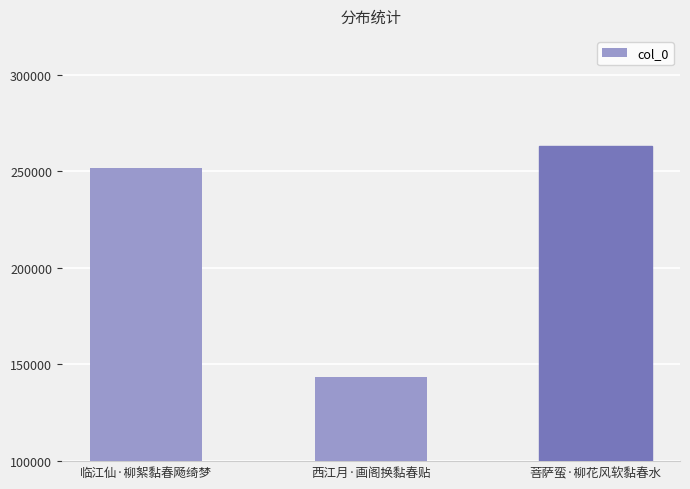

What is the difference between the values at 临江仙·柳絮黏春飏绮梦 and 菩萨蛮·柳花风软黏春水?

11250